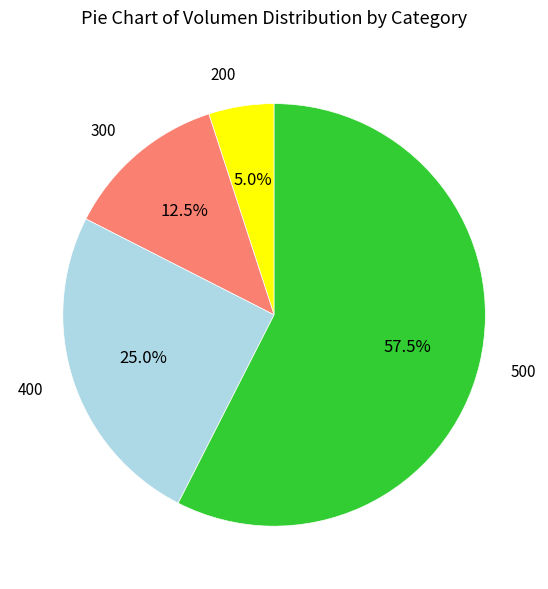

Do 500 and 400 together represent more than half of the pie?

Yes